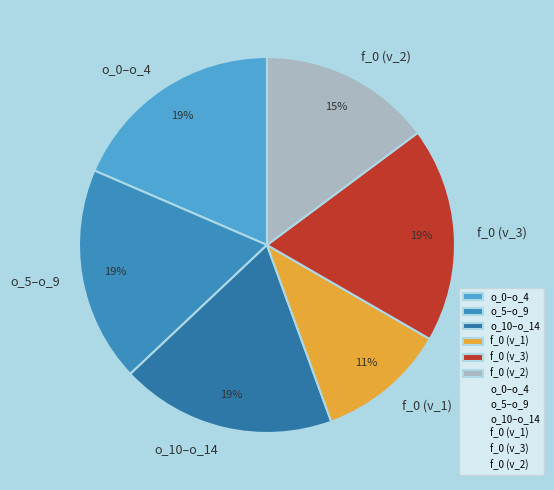

Is there a majority slice in this chart?

No